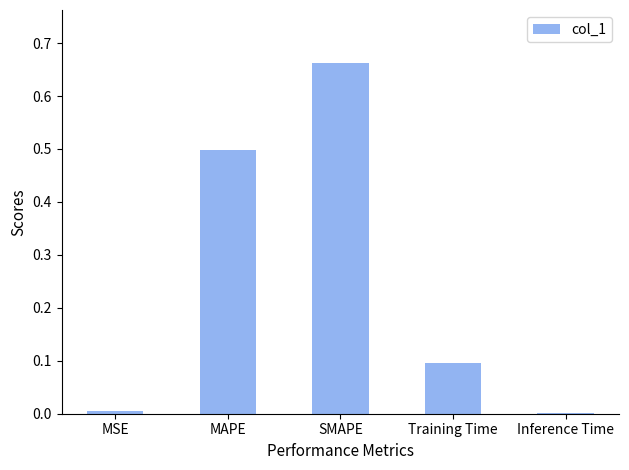

What is the sum of all values?

1.3